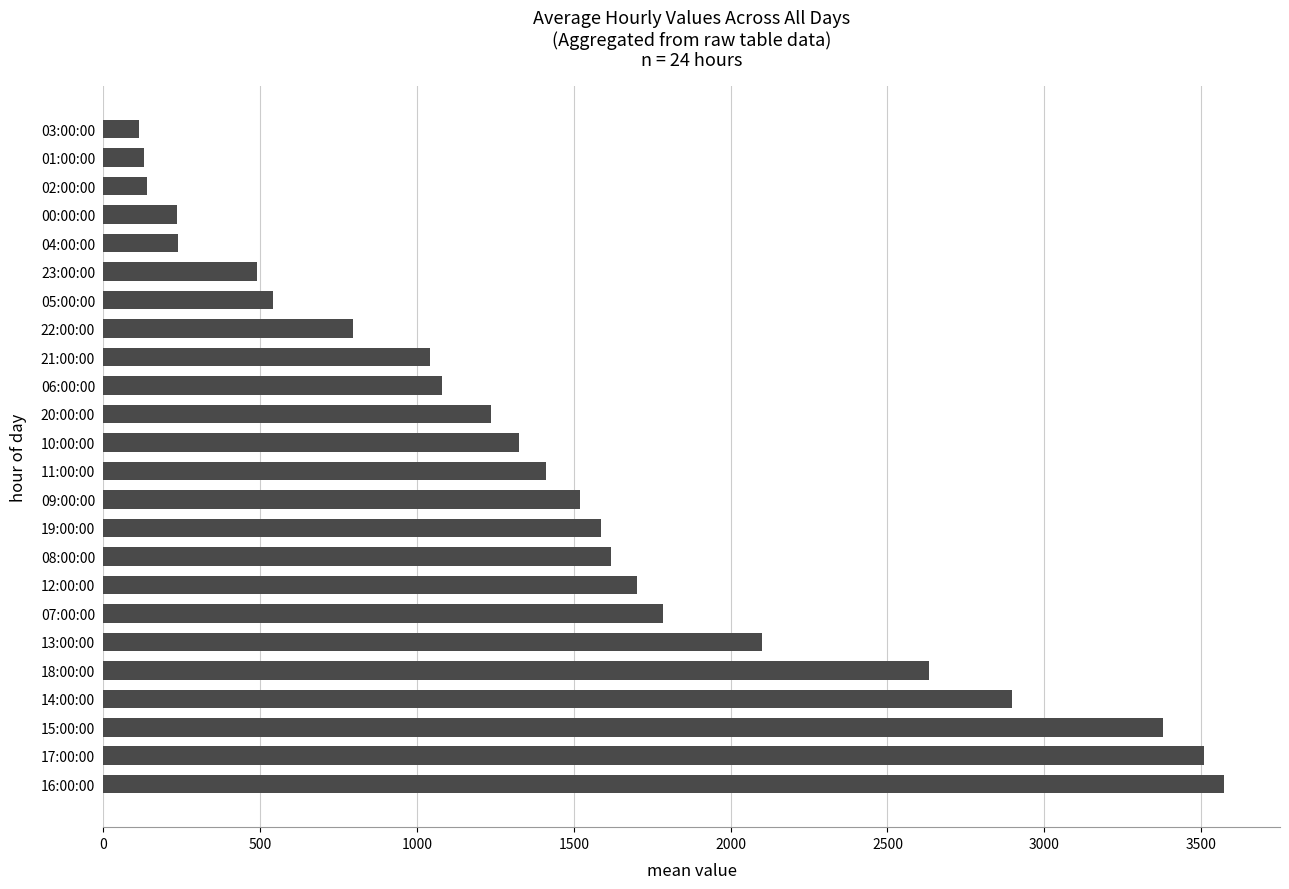

The value at 06:00:00 is 264. True or false?

False